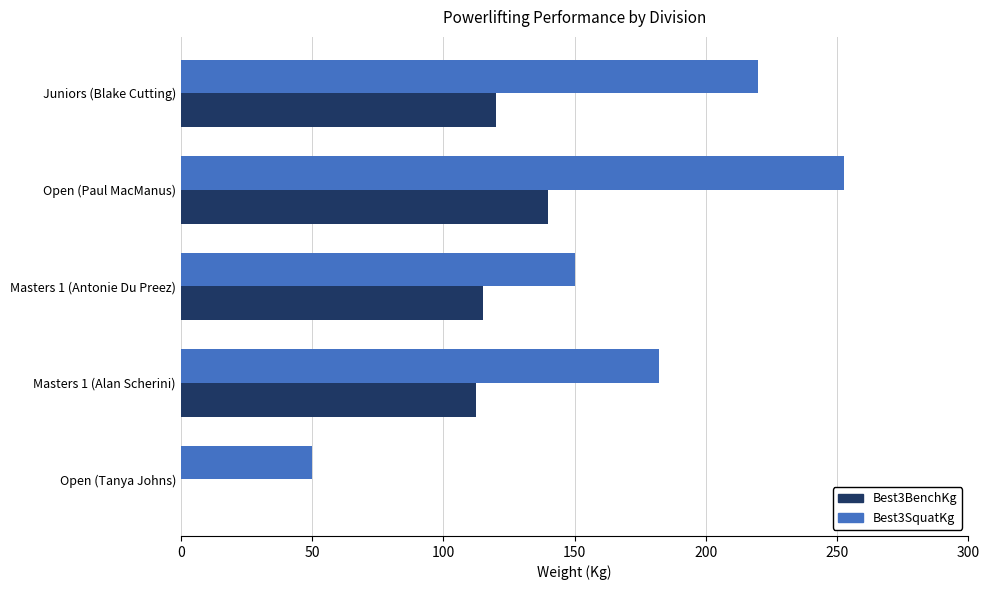

What are all the series names shown in the legend?

Best3BenchKg, Best3SquatKg